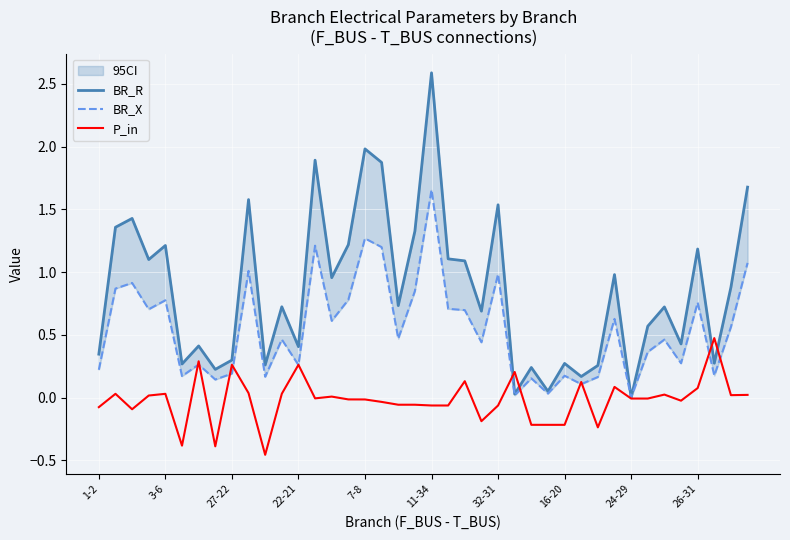

Which has a higher value, 3-6 or 27-22?

3-6